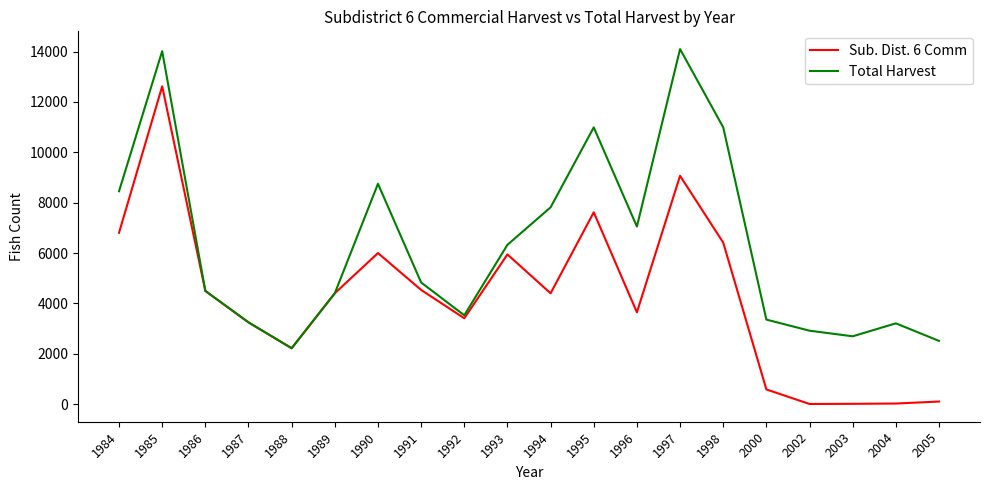

What is the sum of all Total Harvest values?

125891